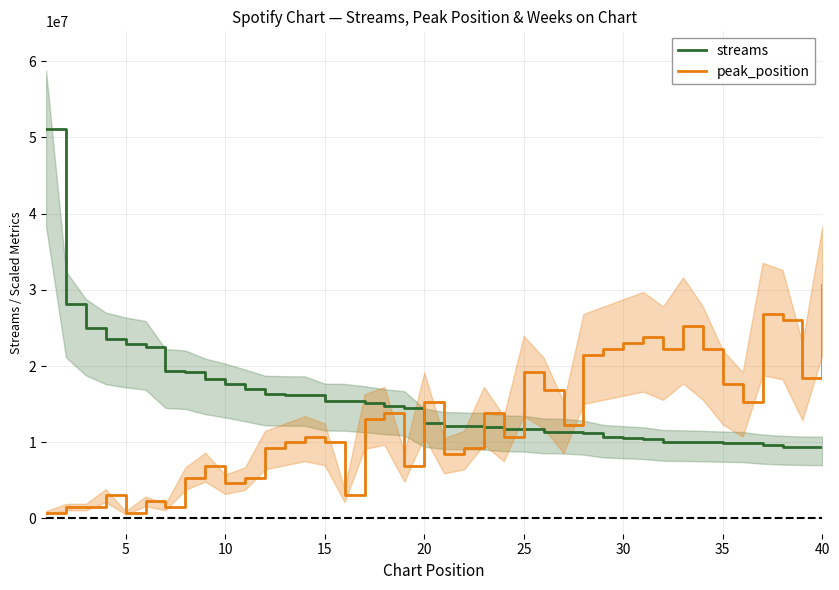

What is the highest value of the streams series?

51124648.0